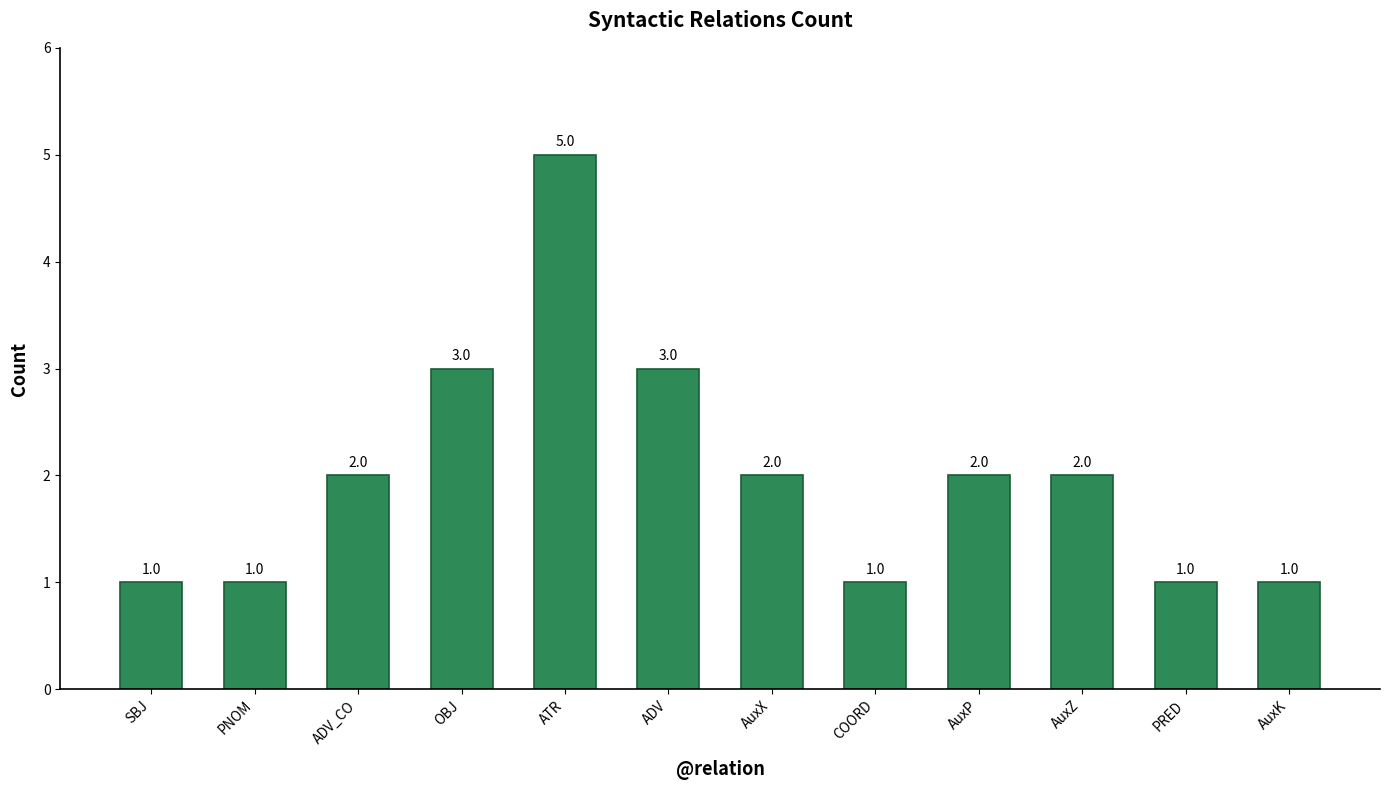

Are the bars horizontal?

No